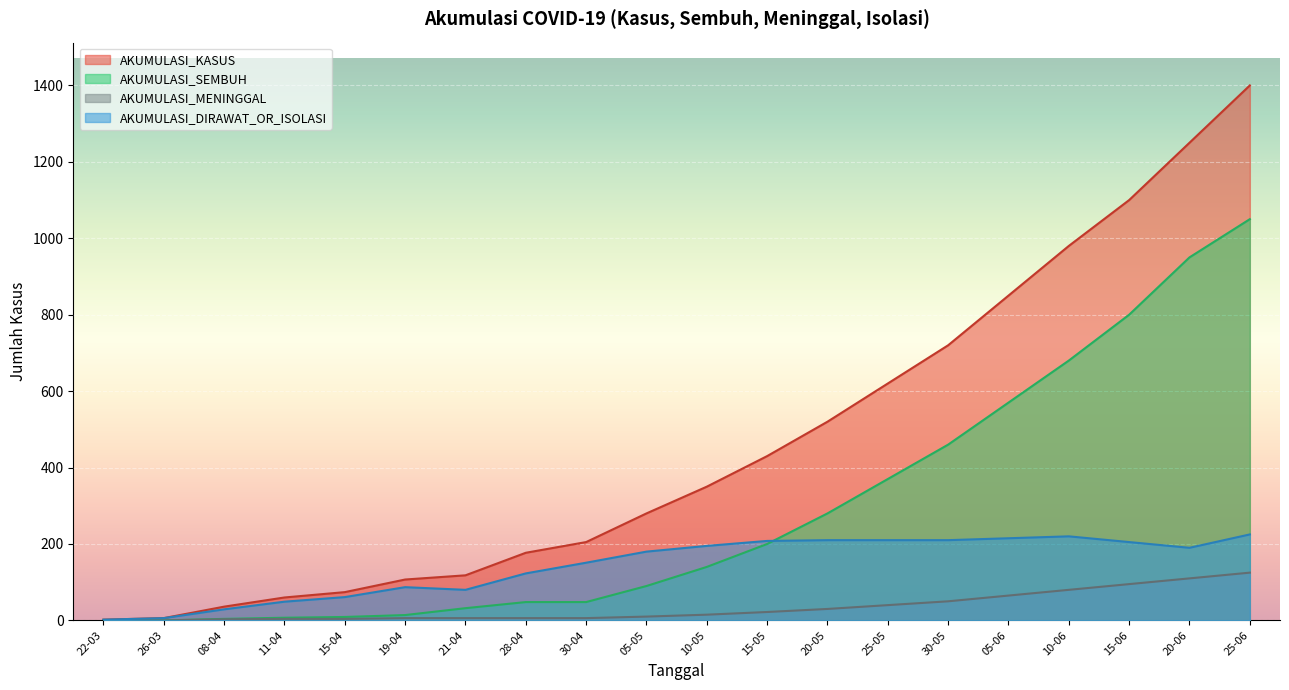

True or false: AKUMULASI_KASUS and AKUMULASI_MENINGGAL intersect in this chart.

False